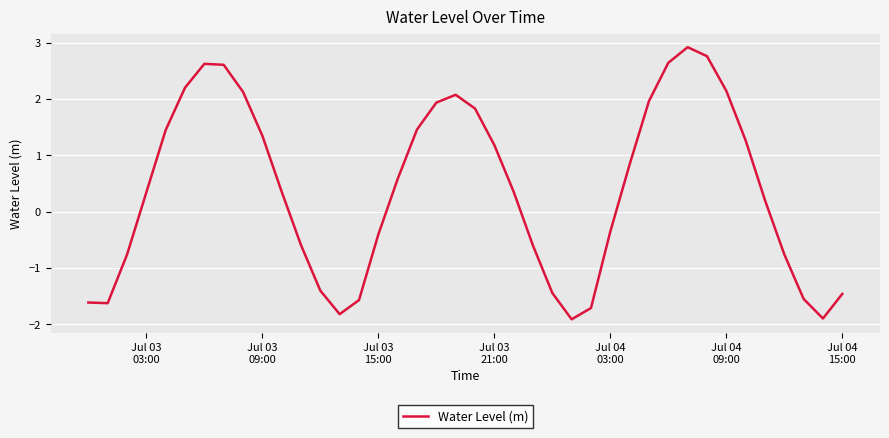

What is the smallest value displayed?

-1.9